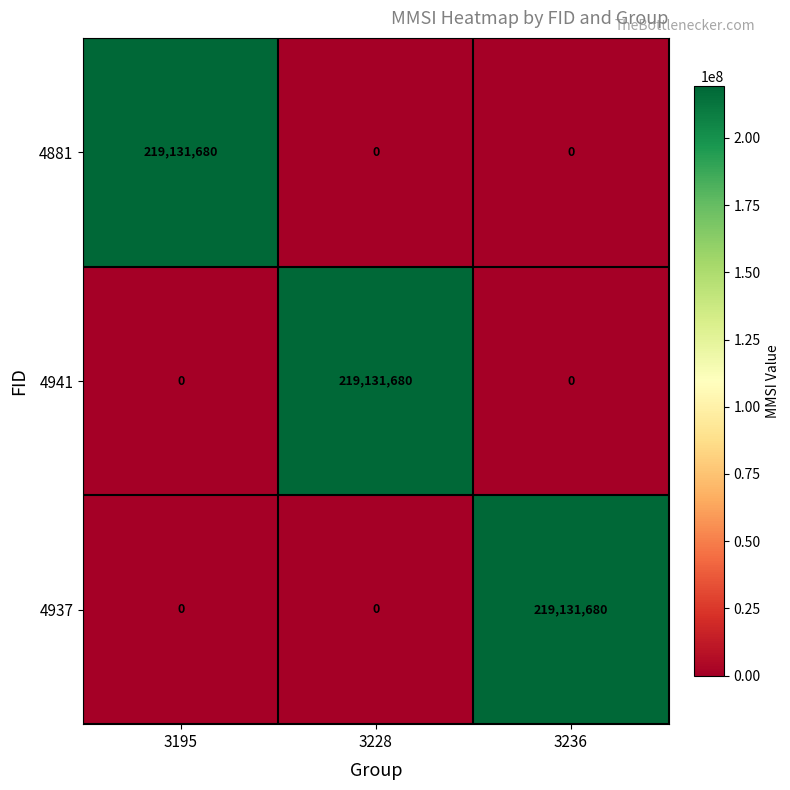

What is the sum of the 4941 values at 3195 and 3228?

219131680